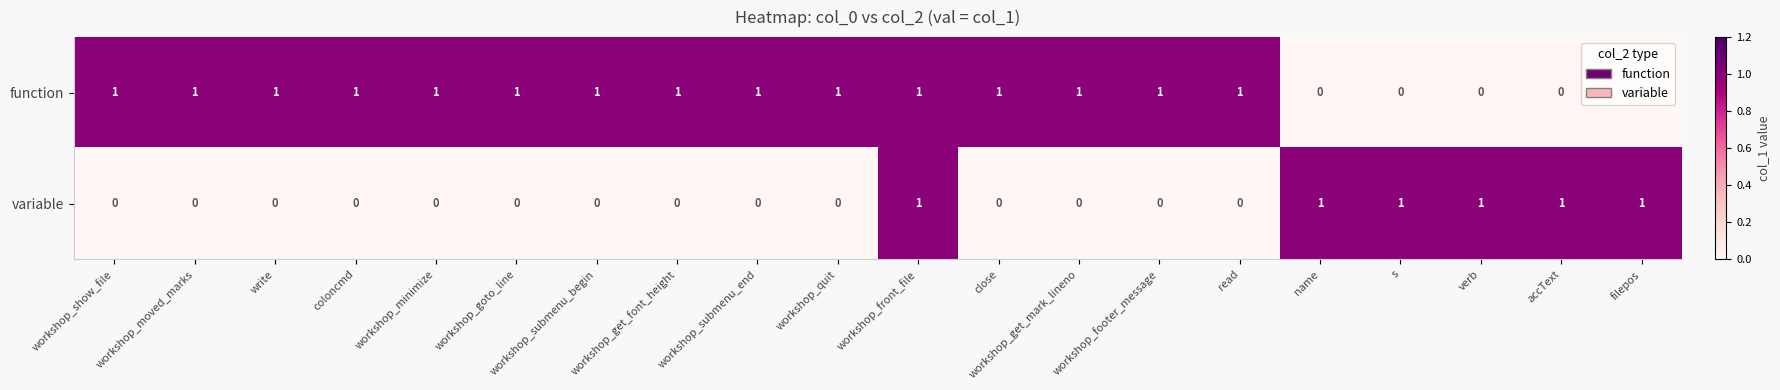

What is the sum of all function values?

15